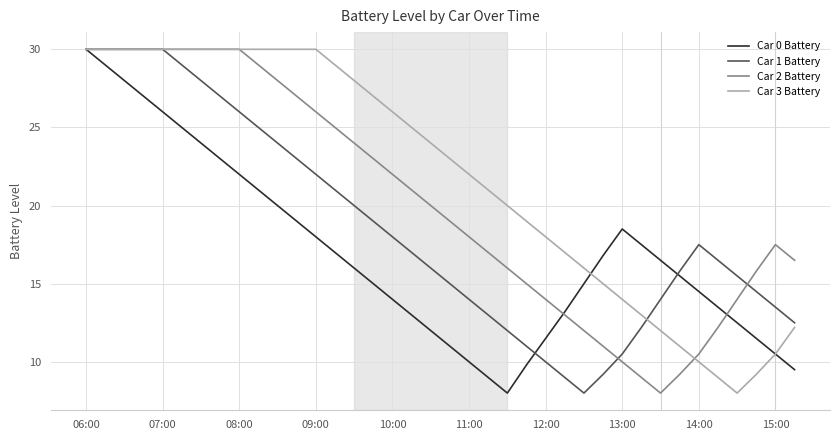

List the series in order of their overall mean, lowest first.

Car 0 Battery, Car 1 Battery, Car 2 Battery, Car 3 Battery